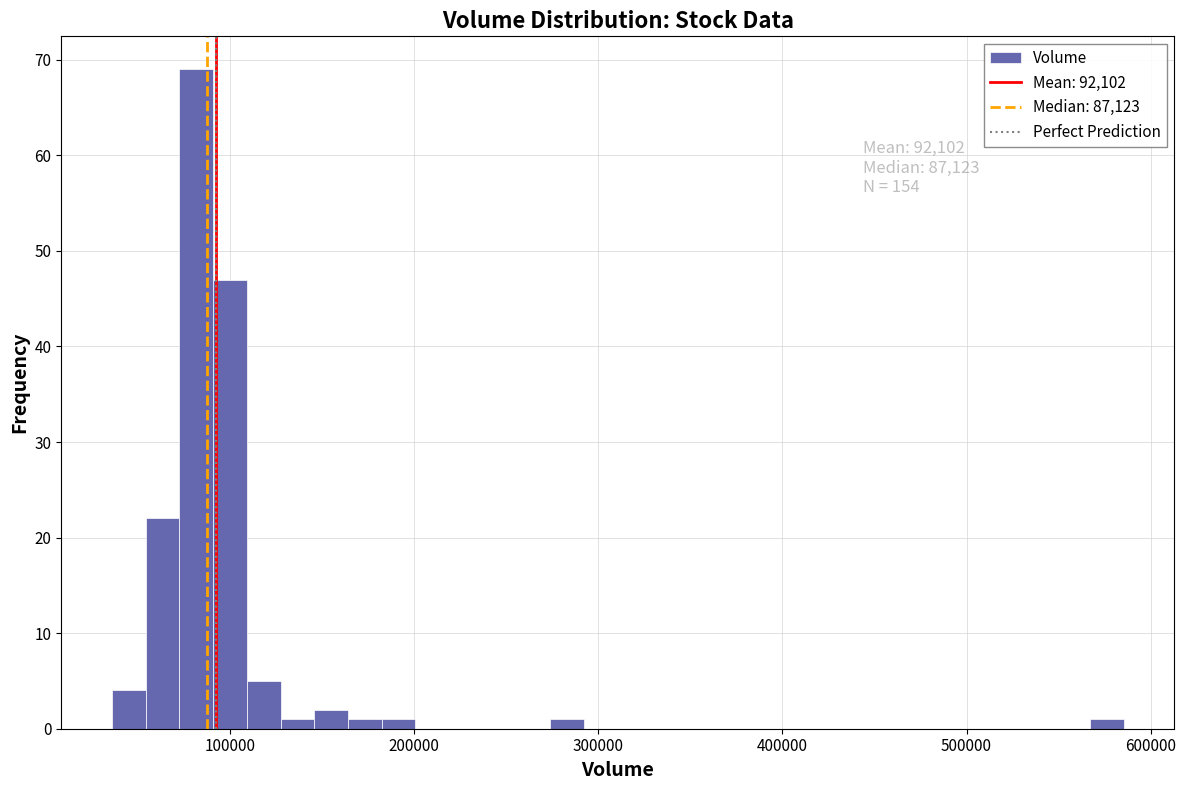

Read against the x-axis, roughly where is the centre of the tallest bar?

80000